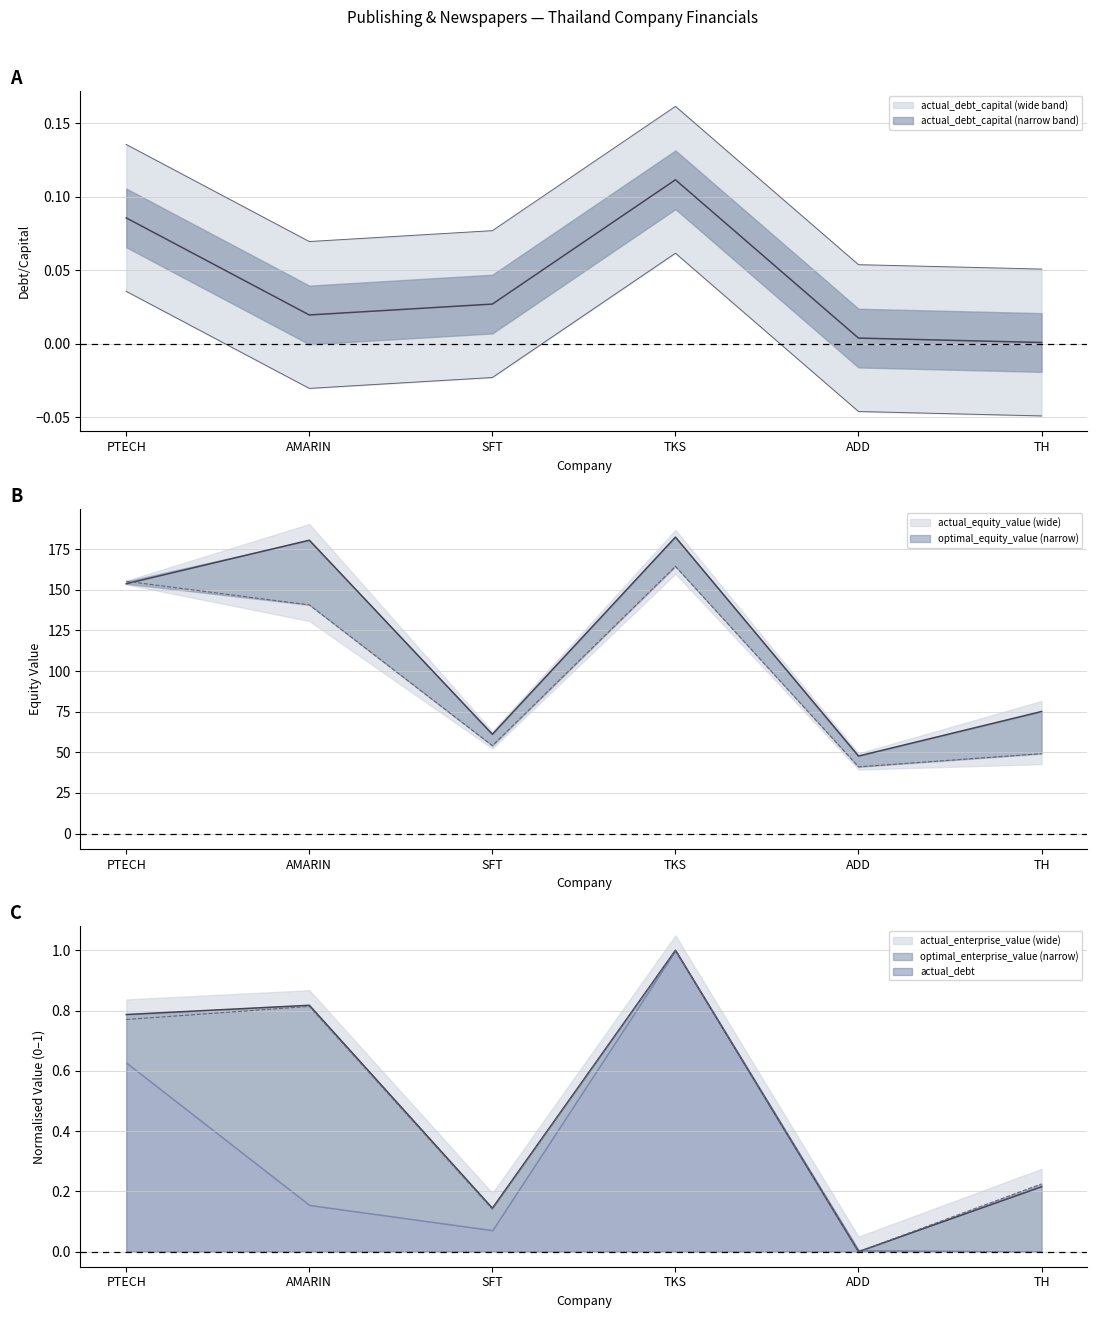

Does the chart display data point markers on the line(s)?

No